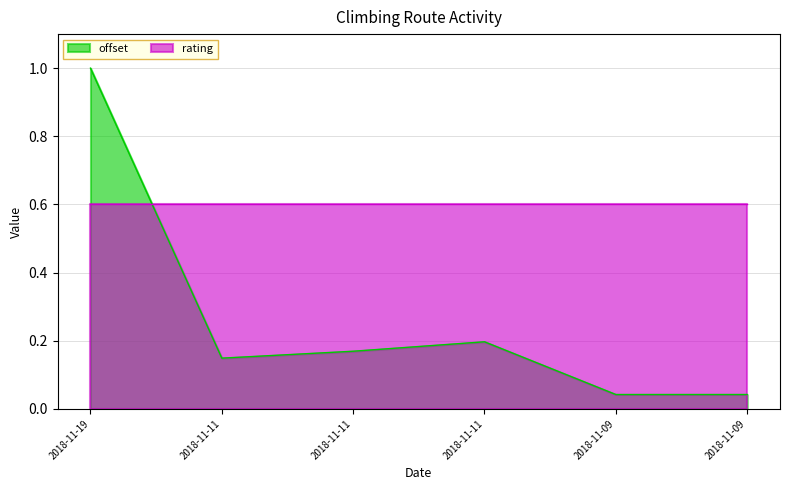

Rank the categories by value from lowest to highest.

2018-11-09, 2018-11-09, 2018-11-11, 2018-11-11, 2018-11-11, 2018-11-19